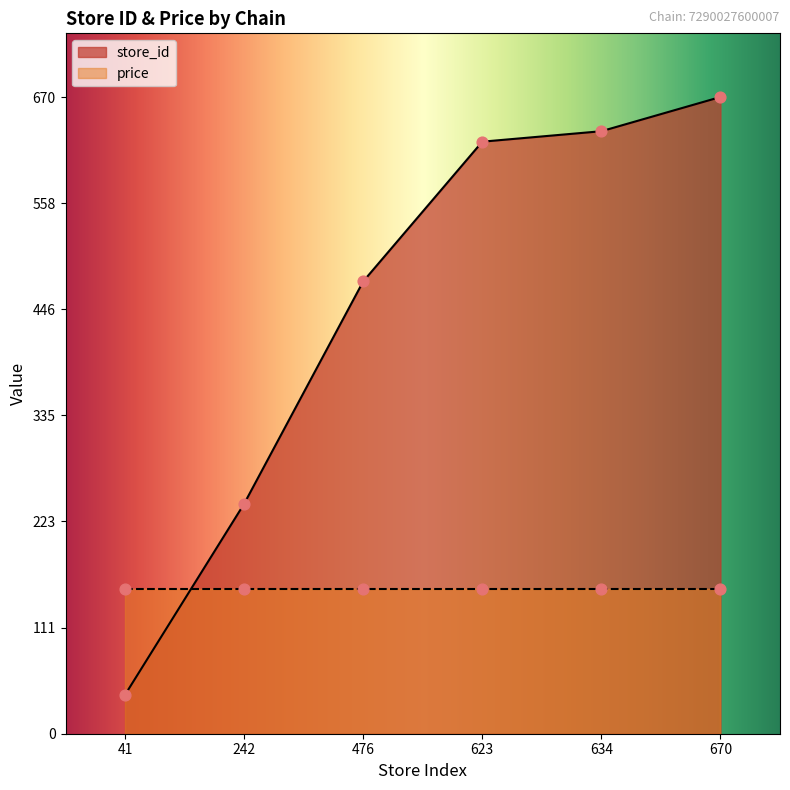

What is the change in value from 242 to 623?

+381